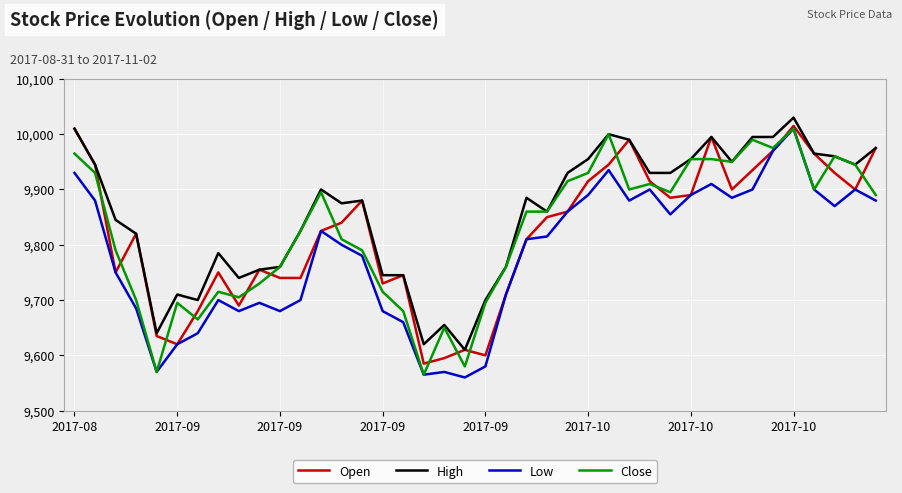

True or false: Low and High intersect in this chart.

False